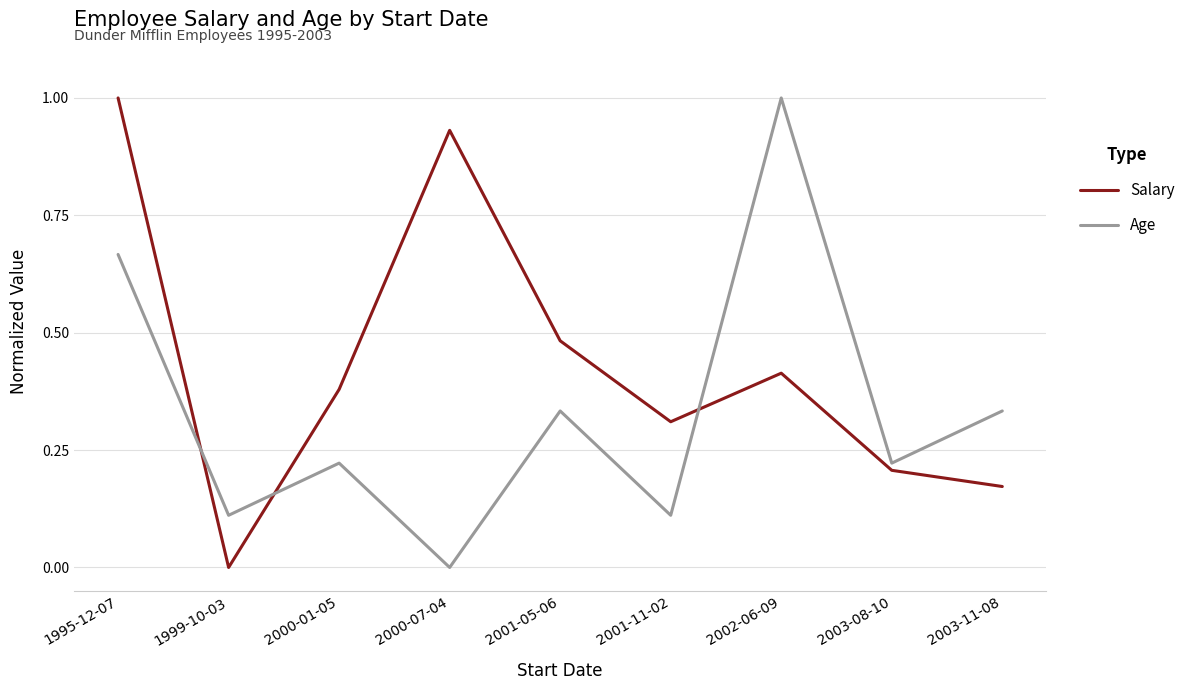

What position from the right is 1995-12-07?

9